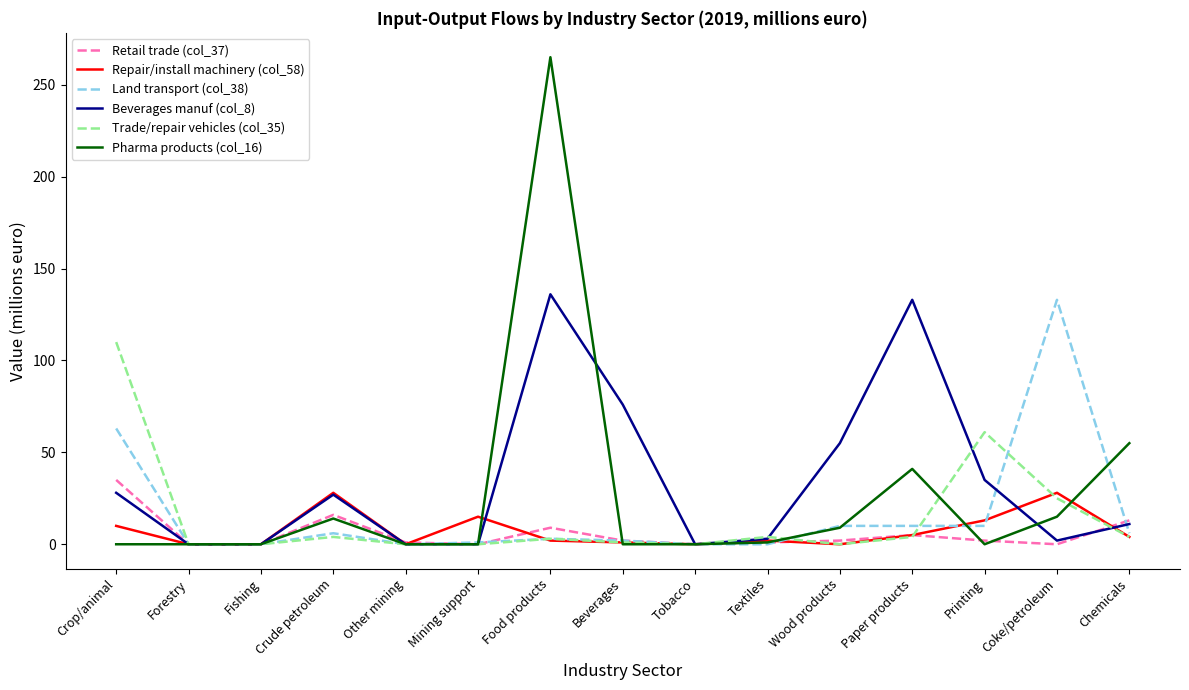

What are all the series names shown in the legend?

Retail trade (col_37), Repair/install machinery (col_58), Land transport (col_38), Beverages manuf (col_8), Trade/repair vehicles (col_35), Pharma products (col_16)